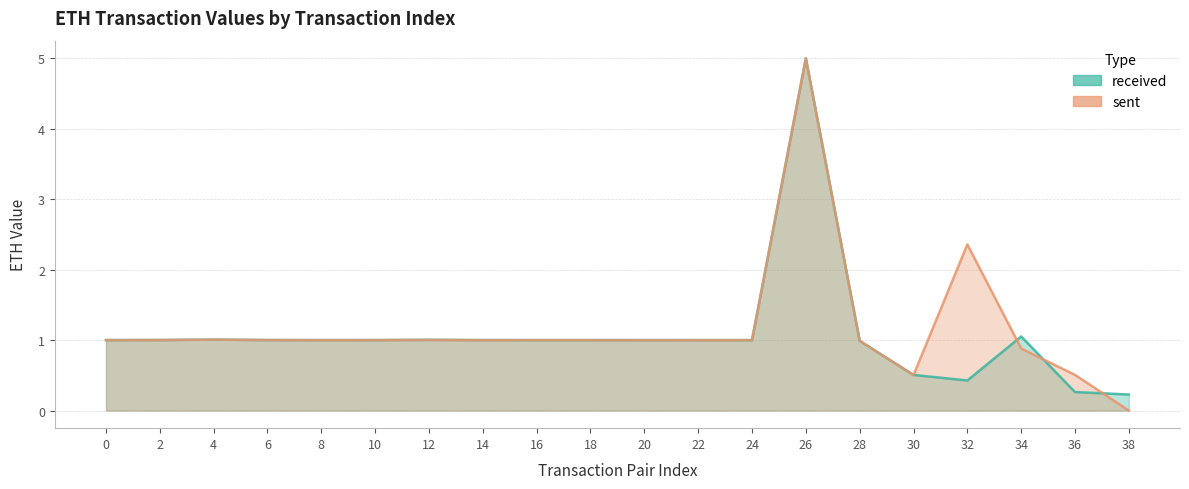

Which series has the widest spread of values?

sent